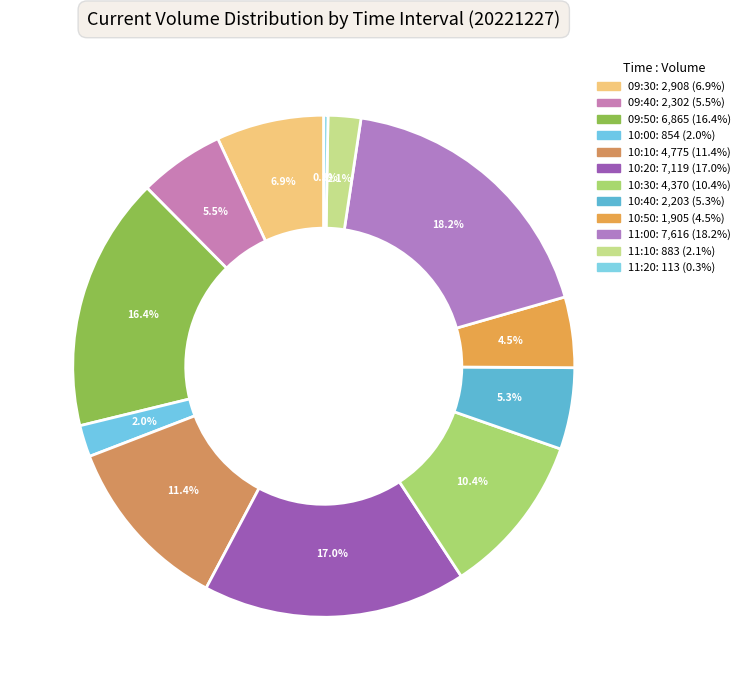

Which slice is the smallest?

11:20